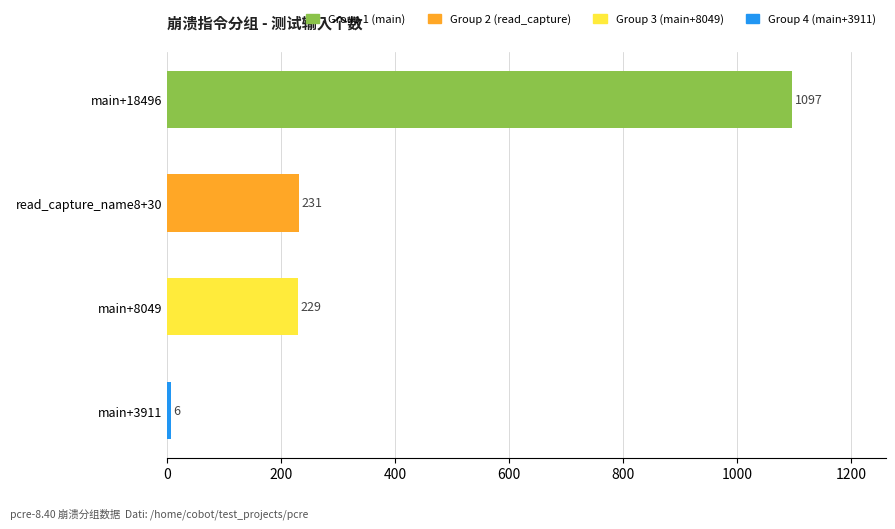

List the labels in order of value, largest first.

main+18496, read_capture_name8+30, main+8049, main+3911